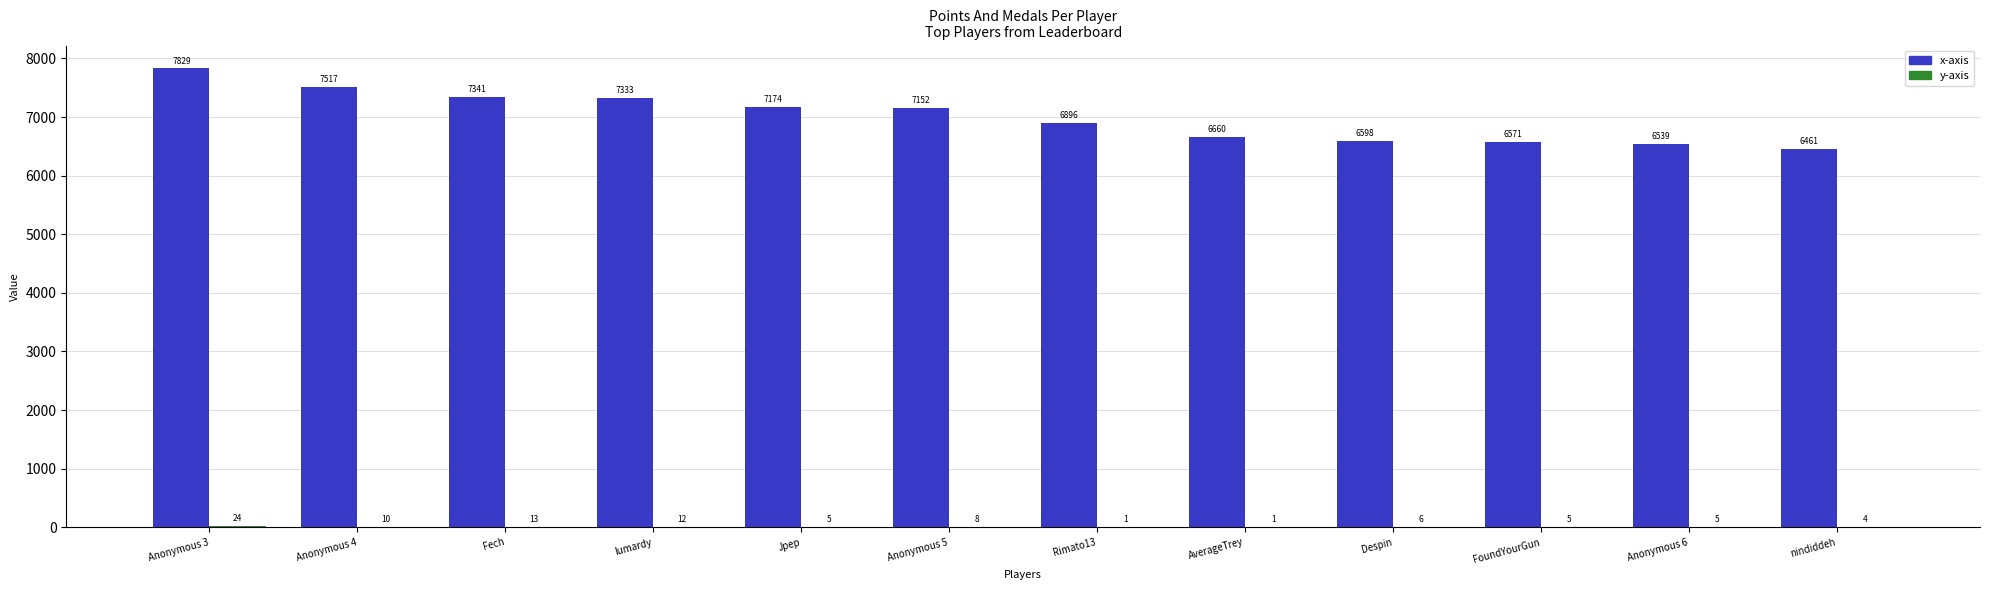

Between Anonymous 3 and Jpep, which series saw the biggest shift?

x-axis